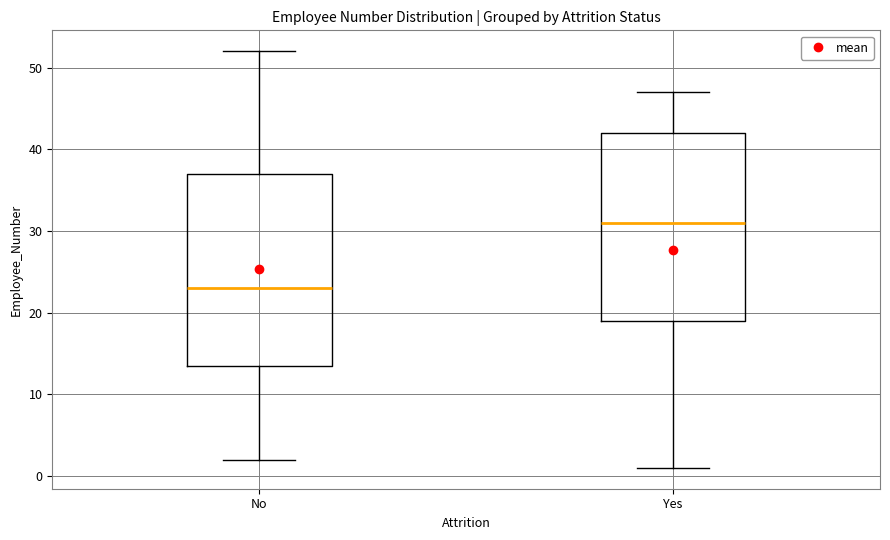

Which box has the highest median line?

Yes